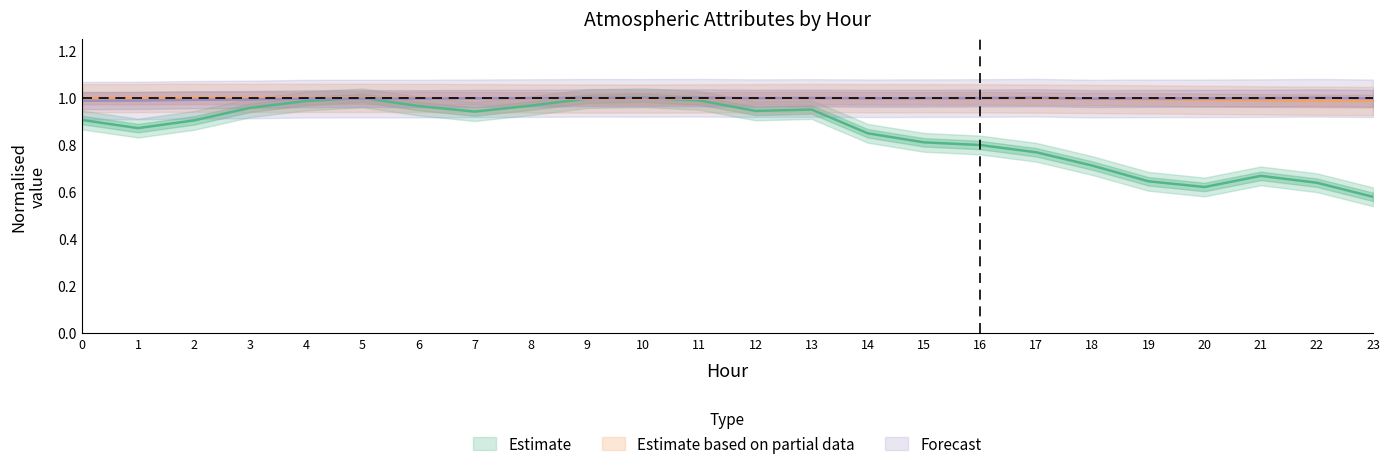

True or false: ATT16 has a value of 1.0 at 17.

True